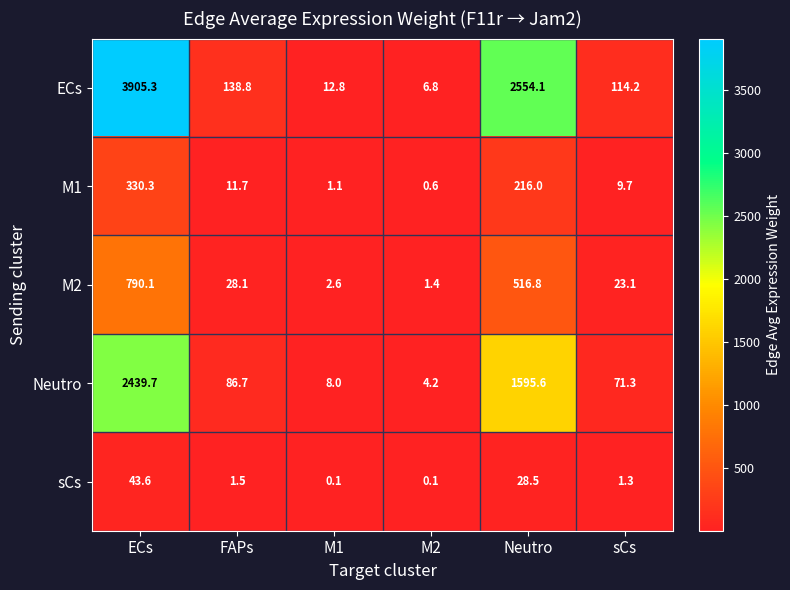

At which category is the sum across all series the highest?

ECs